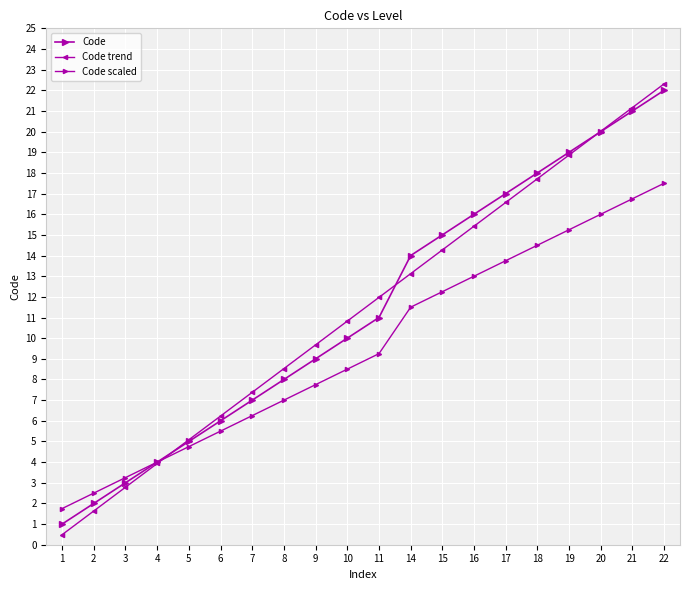

Rank the categories by Code scaled value from lowest to highest.

1, 2, 3, 4, 5, 6, 7, 8, 9, 10, 11, 14, 15, 16, 17, 18, 19, 20, 21, 22